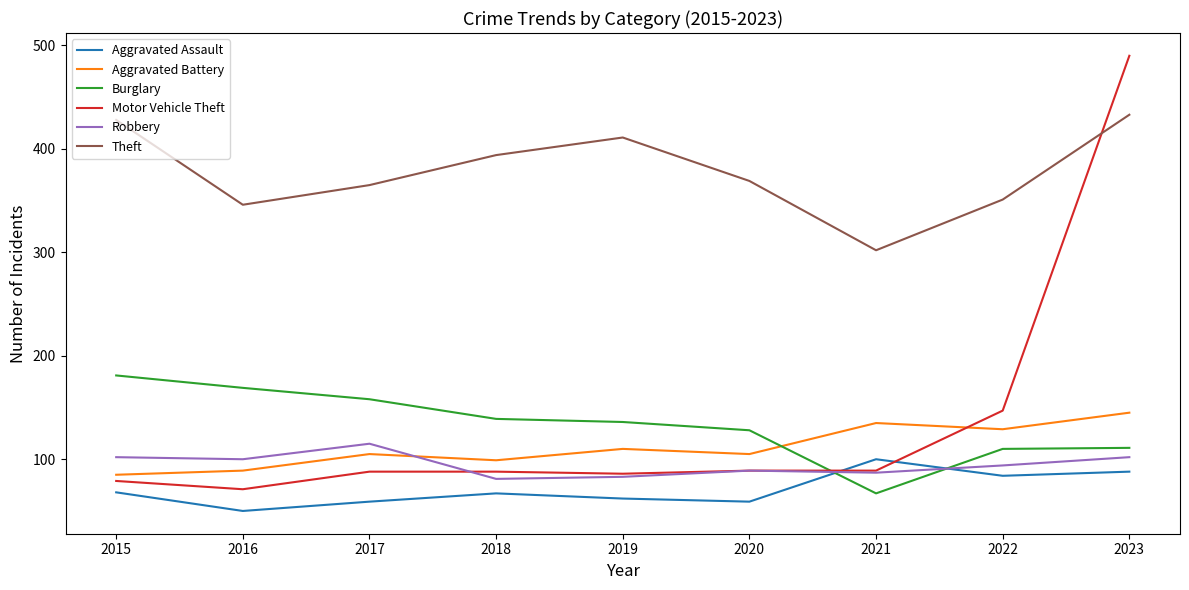

The value of Aggravated Battery at 2022 is 129. True or false?

True